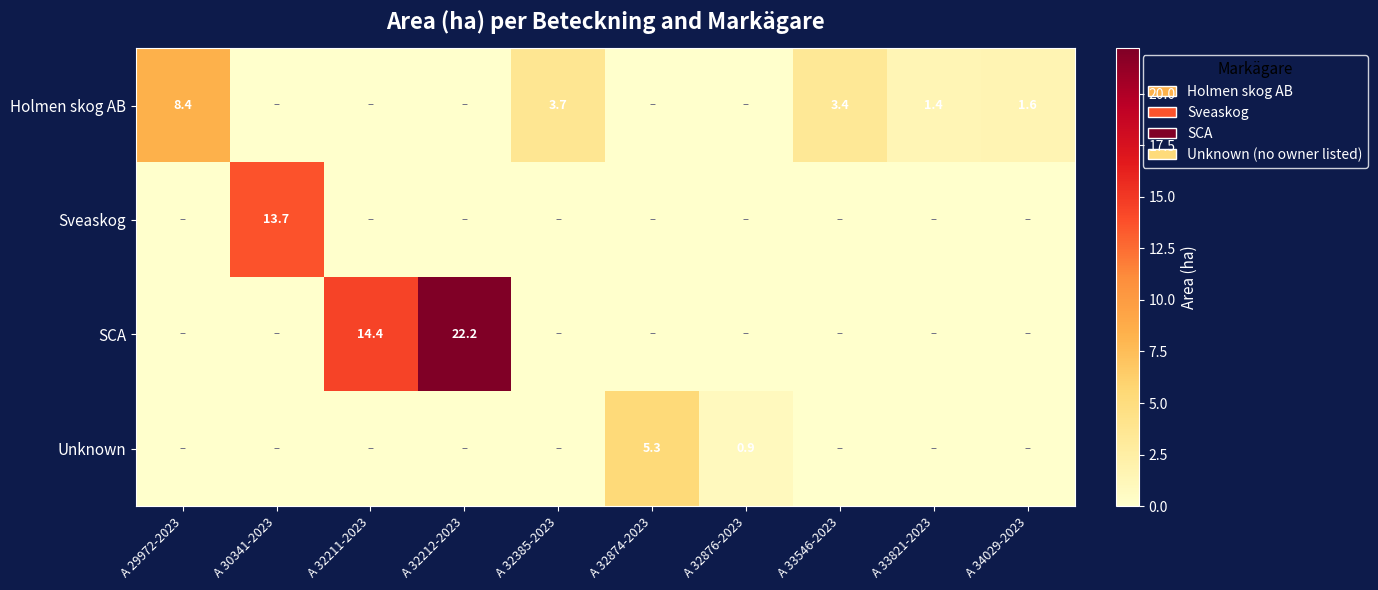

True or false: SCA has a value of 14.4 at A 32211-2023.

True